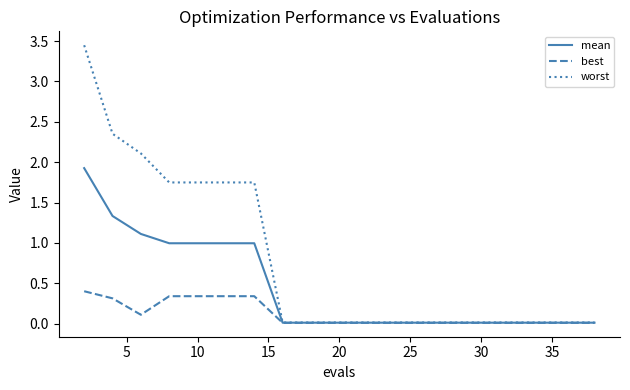

What is the average value of the best series?

0.1